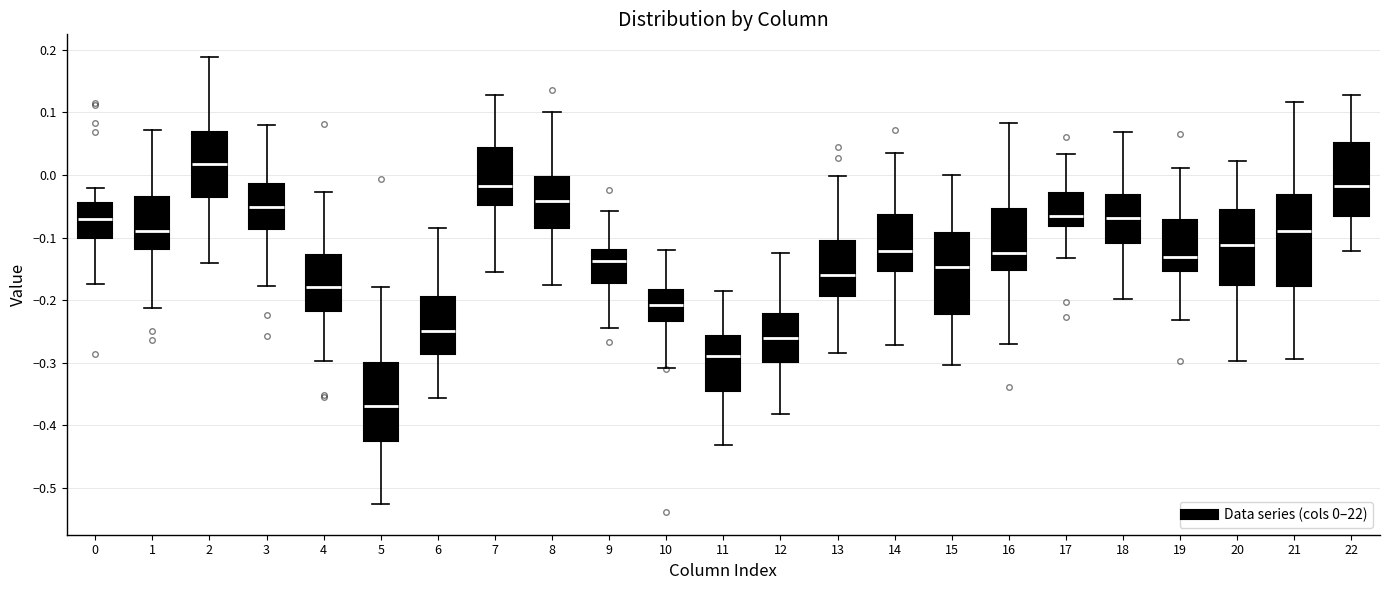

Where does the upper whisker of the box at x = 6 end on the y-axis? The values are not printed on the chart, so give them approximately, as read against the axis.

-0.08